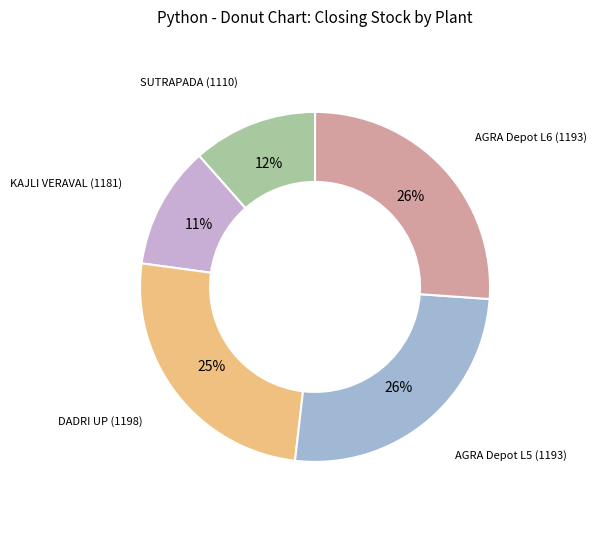

Which has a higher value, AGRA Depot L6 (1193) or SUTRAPADA (1110)?

AGRA Depot L6 (1193)